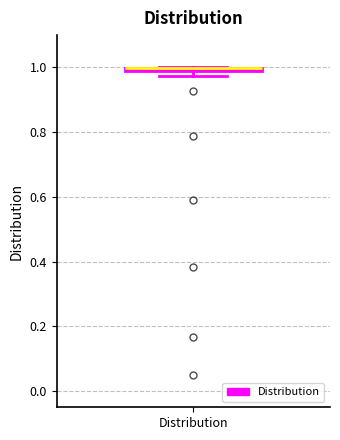

Where is the lower edge of the box for Distribution on the y-axis? The values are not printed on the chart, so give them approximately, as read against the axis.

0.98